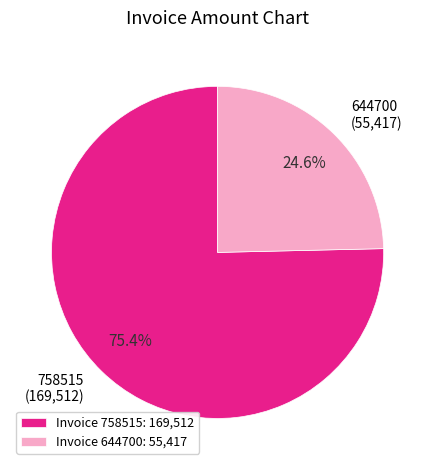

Is 644700 the majority of the pie?

No